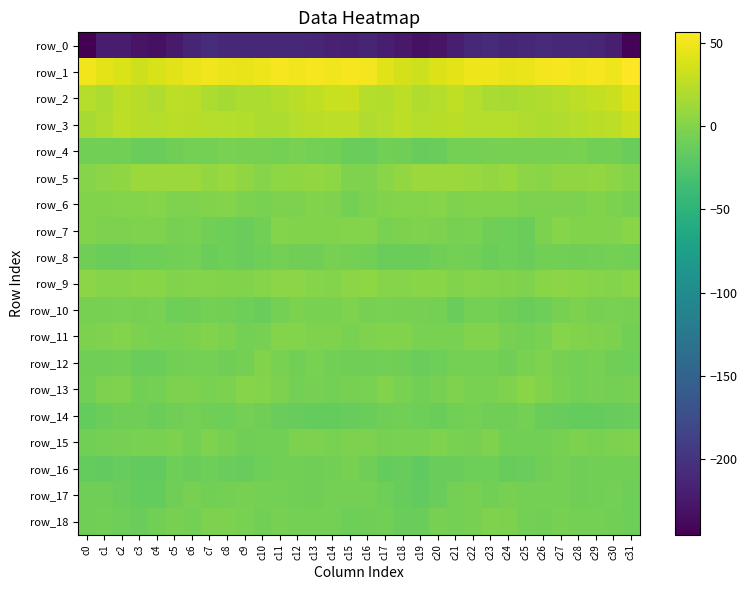

List the labels in order of row_9 value, largest first.

c16, c11, c15, c27, c12, c0, c28, c26, c3, c19, c4, c31, c20, c18, c22, c13, c2, c29, c1, c17, c10, c6, c14, c7, c30, c23, c24, c5, c8, c9, c21, c25